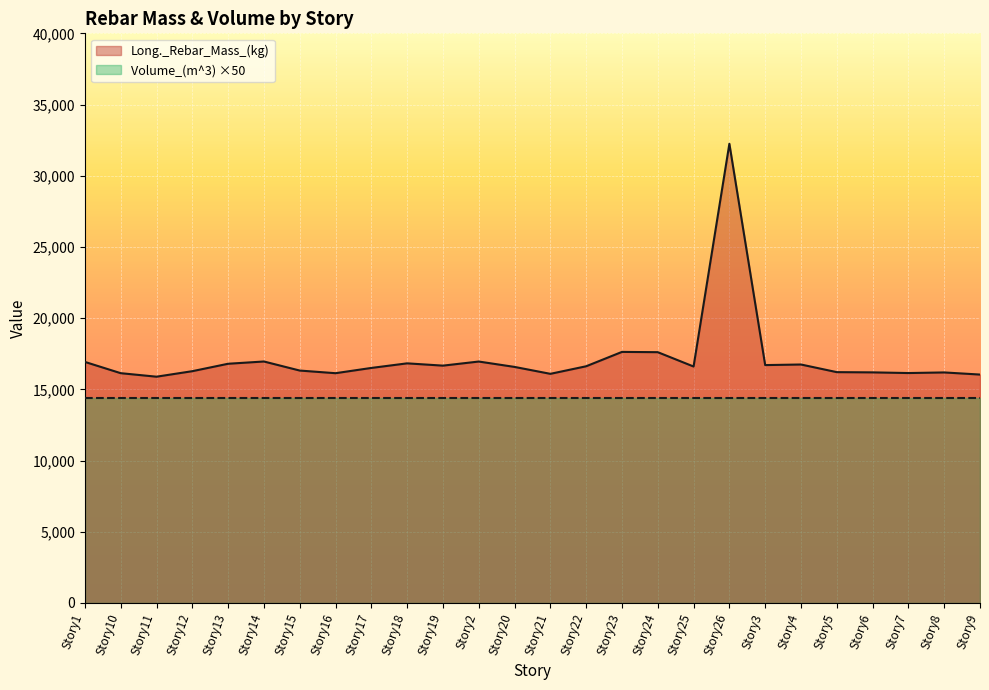

Where does the data first go above 16604?

Story1